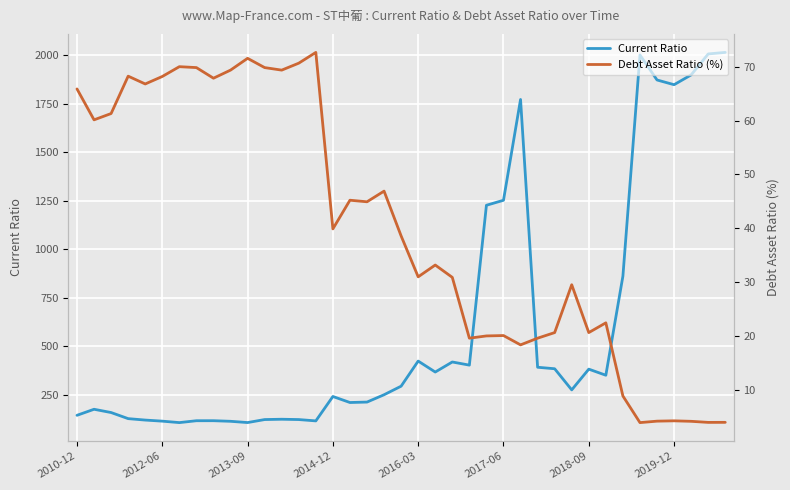

Which series has the widest spread of values?

Current Ratio